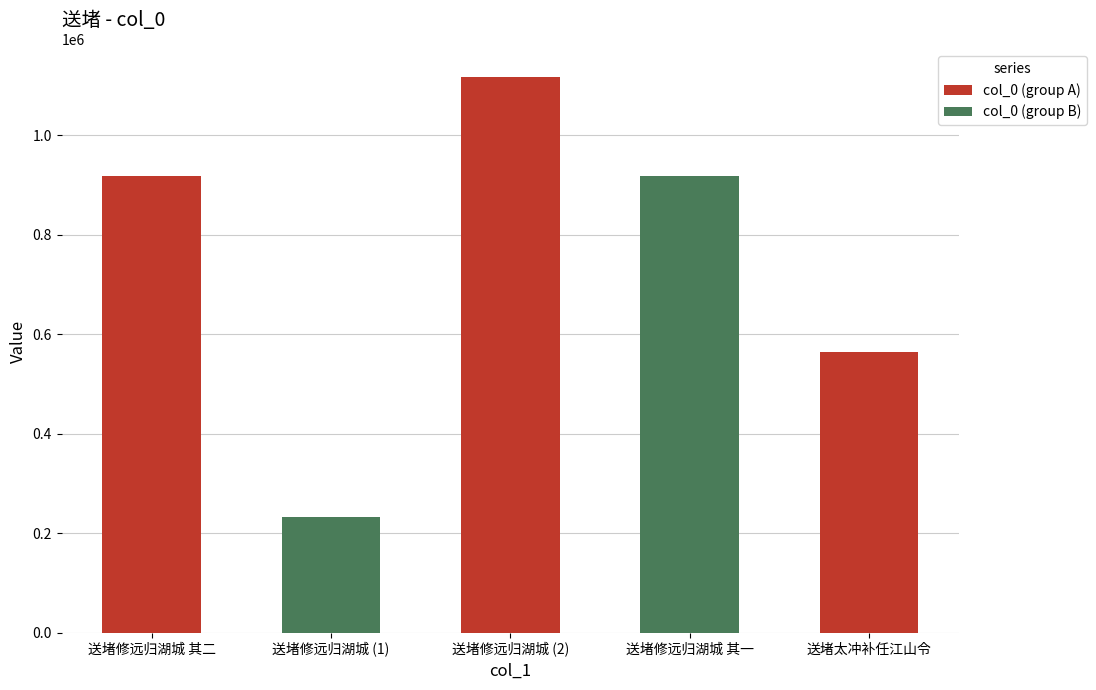

What is the smallest value displayed?

232083